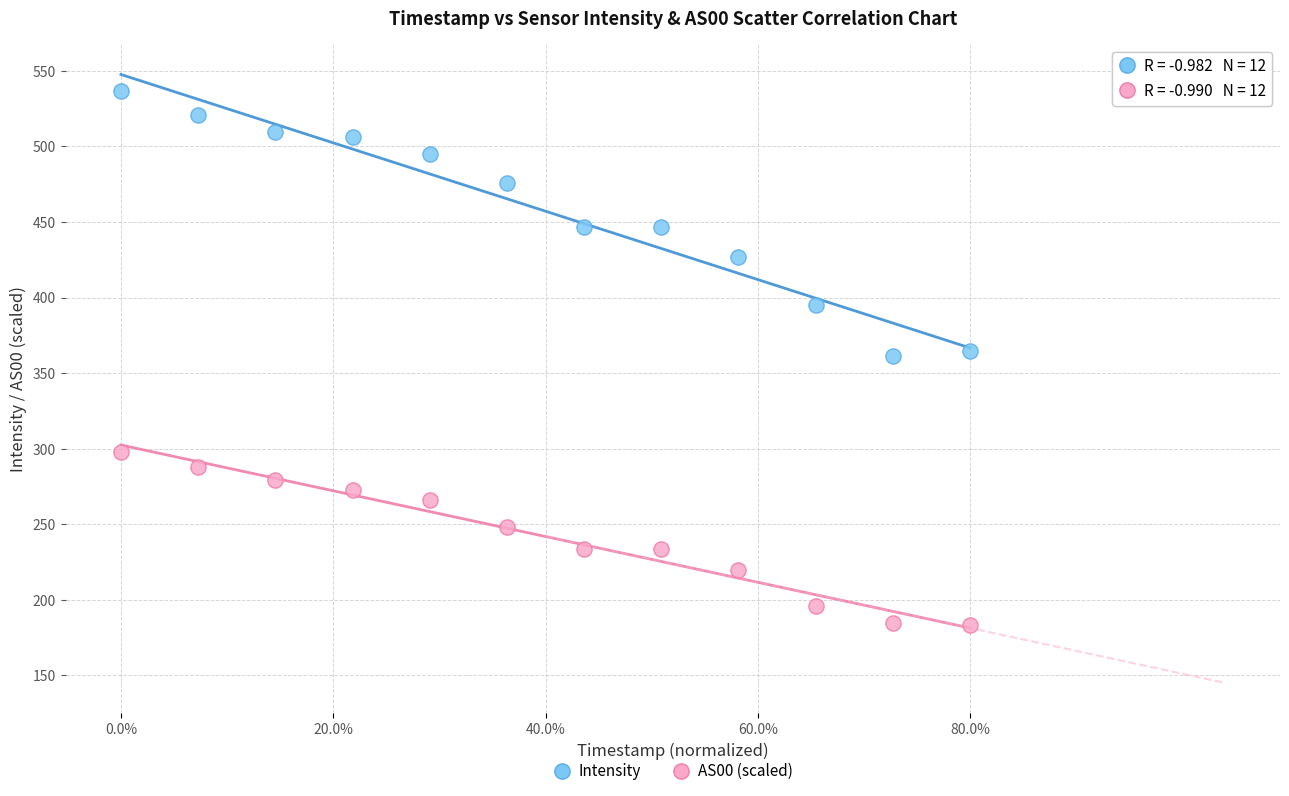

Which series has the widest spread of Y values?

Intensity